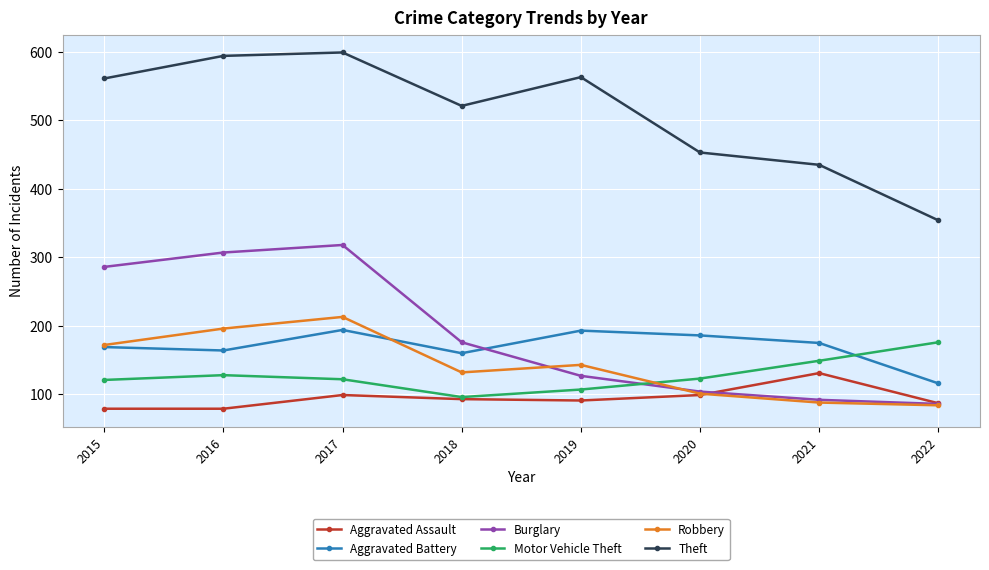

What is the value of the Motor Vehicle Theft point at the 1st from the left?

121